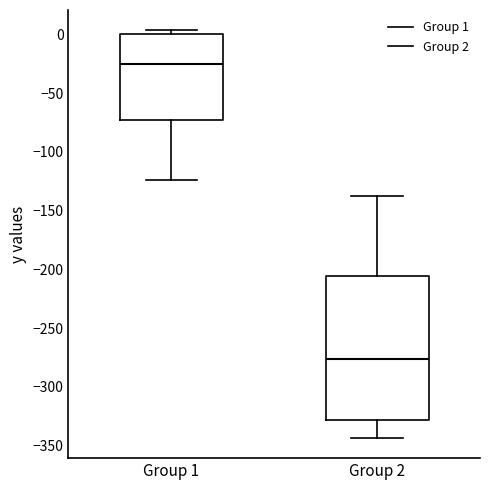

Where is the lower edge of the box for Group 1 on the y-axis? The values are not printed on the chart, so give them approximately, as read against the axis.

-75